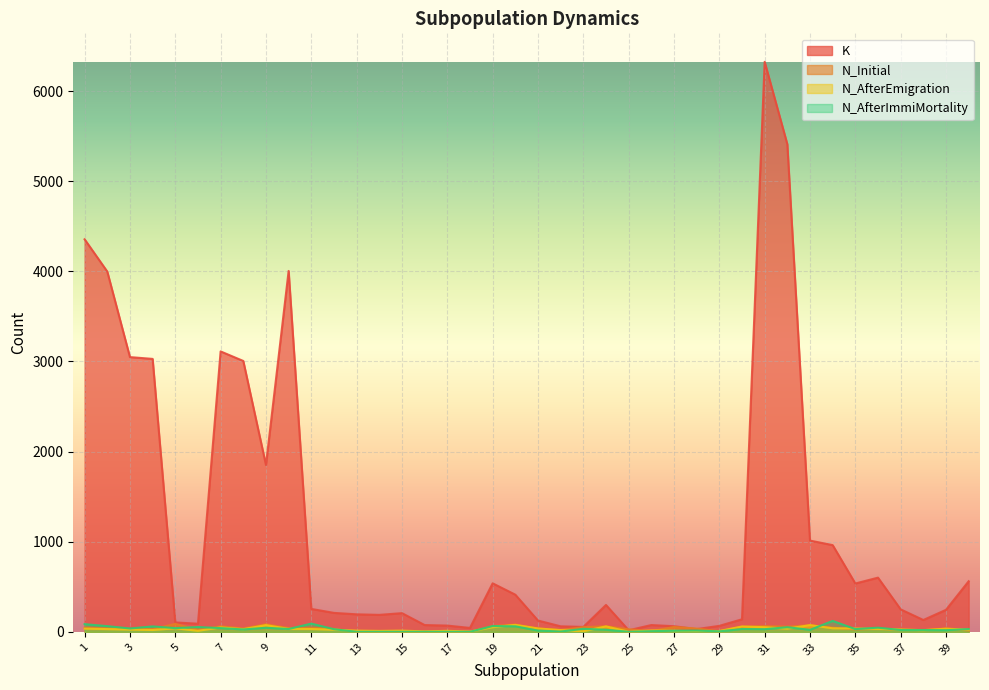

What is the highest value of the K series?

6324